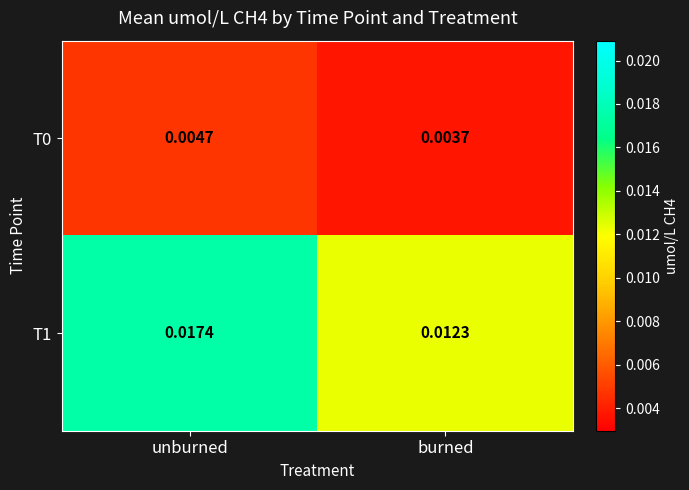

At which label does T0 reach its minimum?

burned